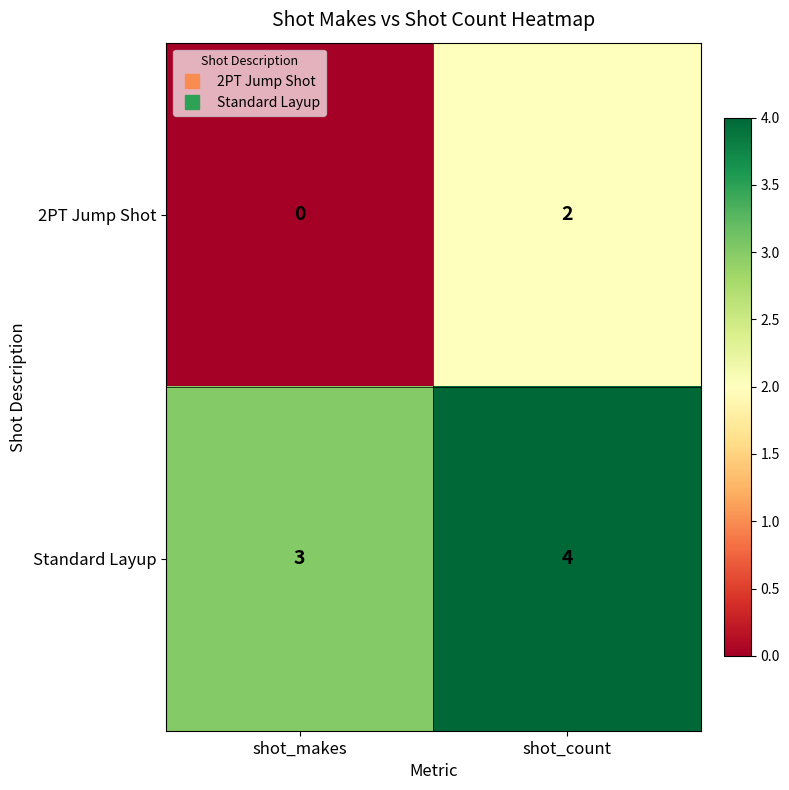

At which label does Standard Layup reach its minimum?

shot_makes